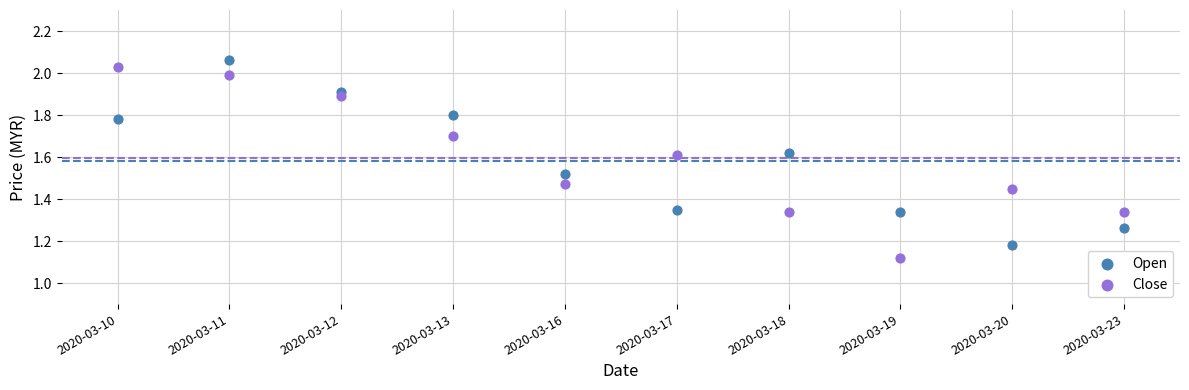

What are all the series names shown in the legend?

Open, Close